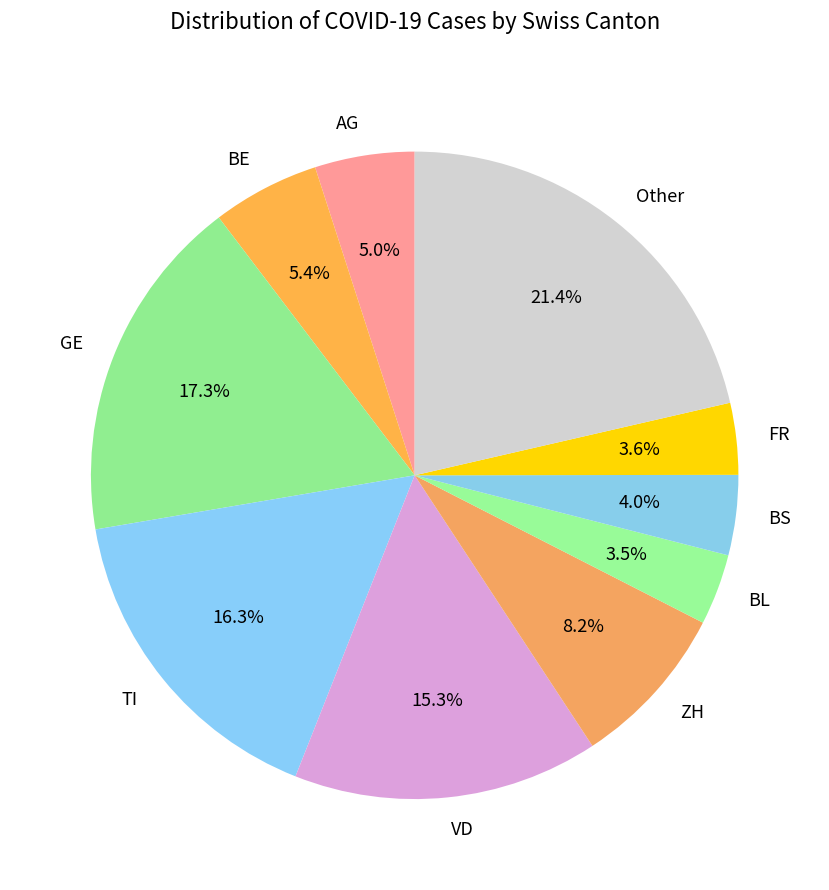

To the nearest percent, what is the average slice percentage?

10%